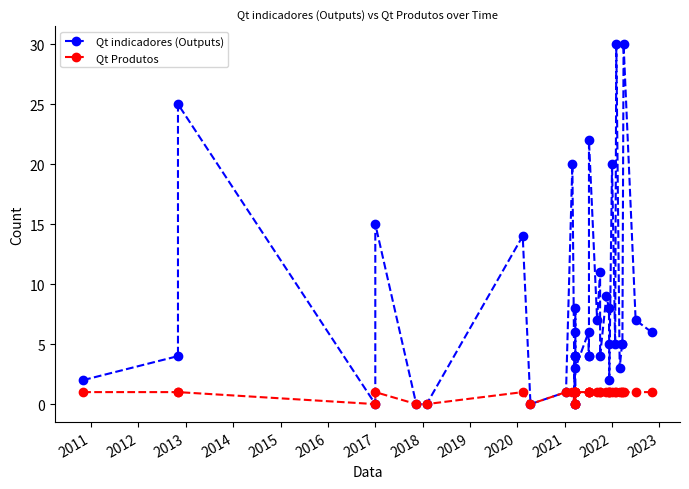

What is the difference between the maximum and minimum values in the Qt Produtos series?

1